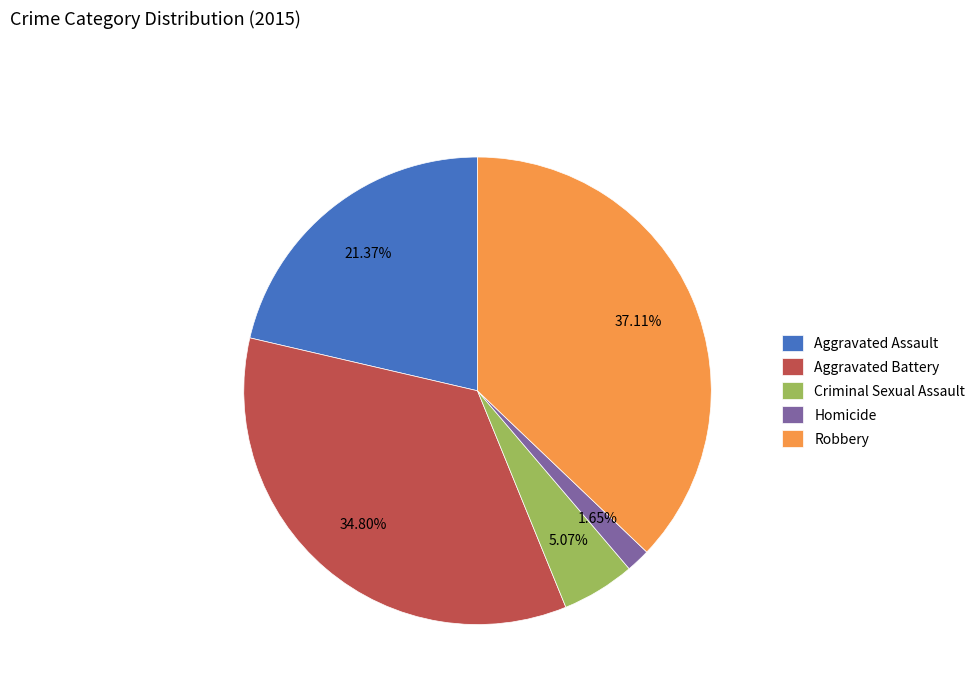

Does any single category account for the majority?

No